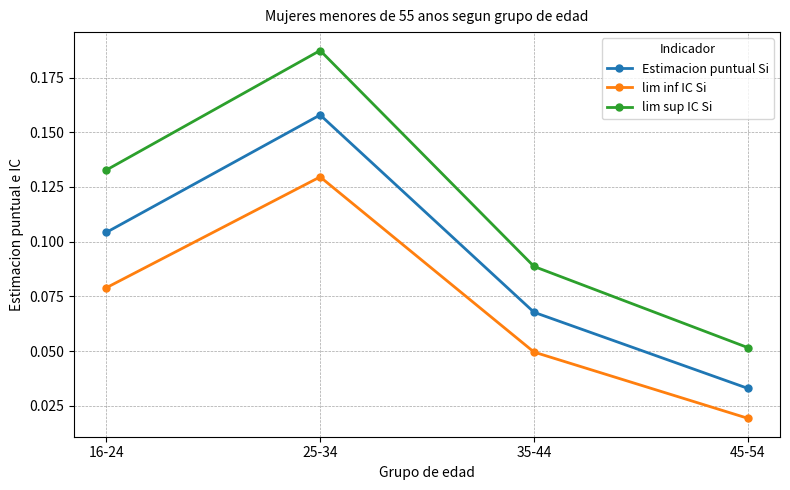

Between 35-44 and 45-54, which series saw the biggest shift?

lim sup IC Si